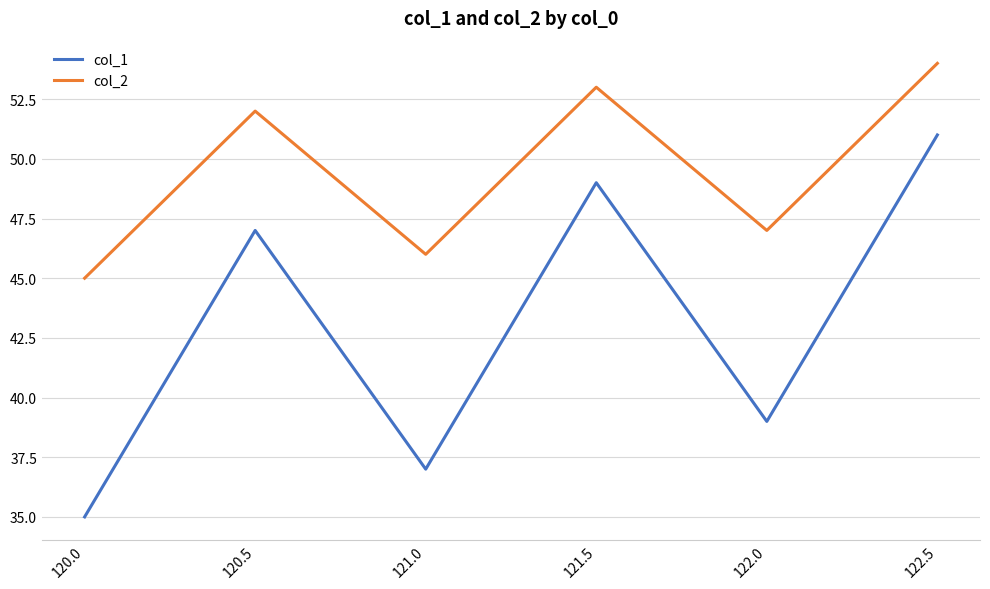

What is the average value of the col_2 series?

50